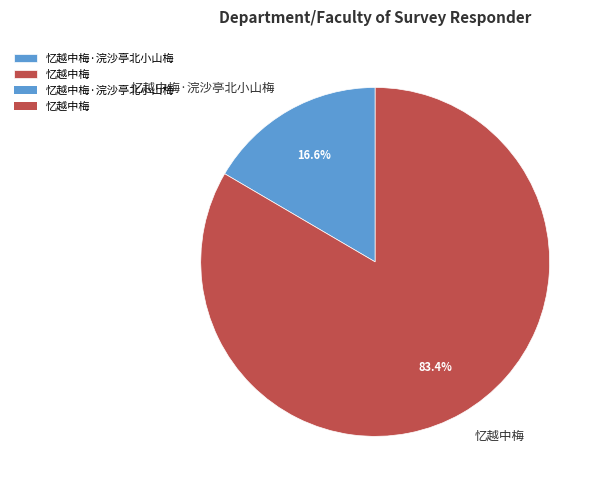

Rank the categories by value from highest to lowest.

忆越中梅, 忆越中梅·浣沙亭北小山梅